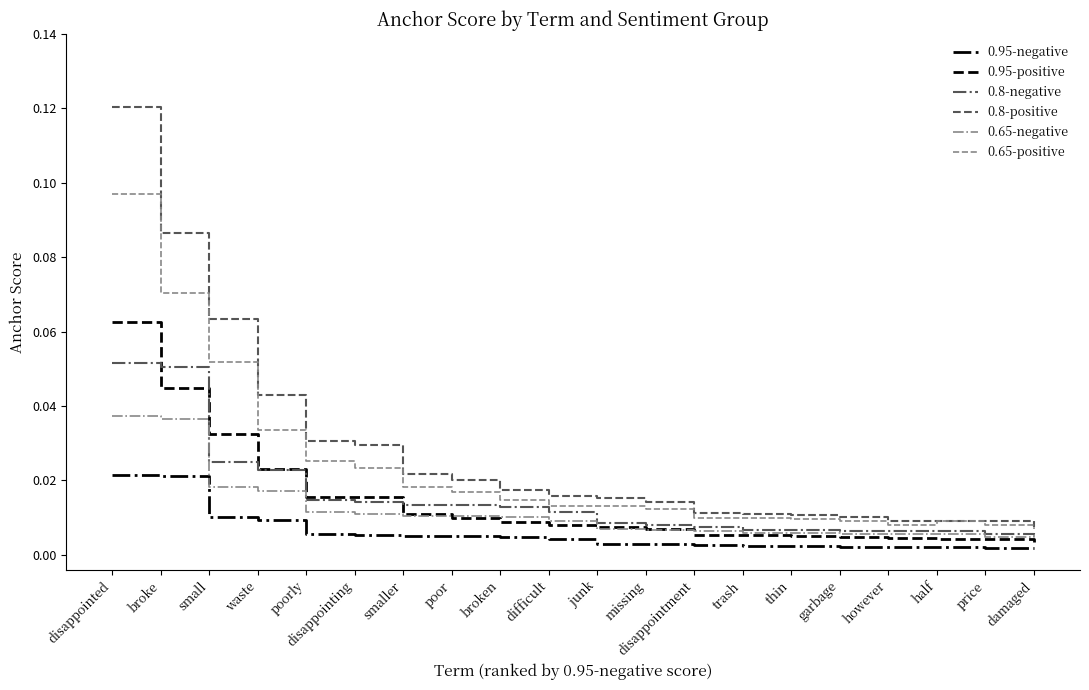

Which series has the largest range (max minus min)?

0.8-positive